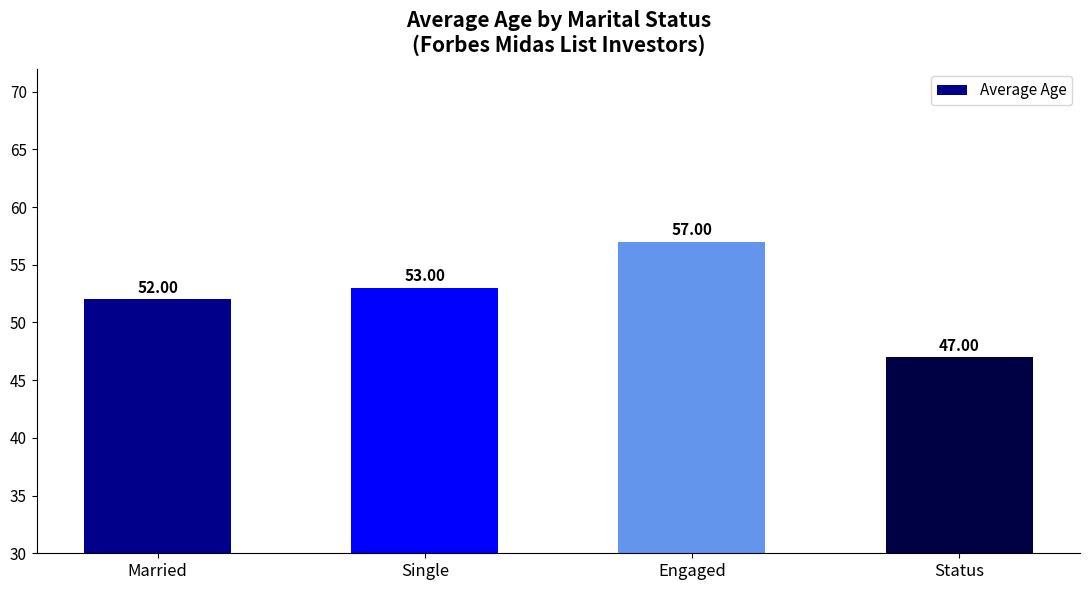

Rank the categories by value from lowest to highest.

Status, Married, Single, Engaged